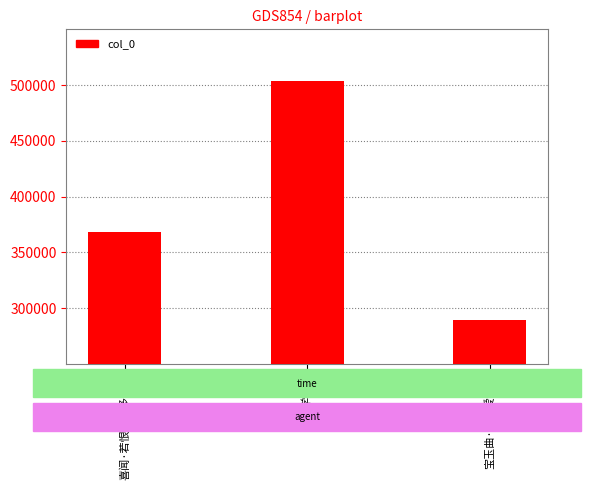

The chart shows a value of 787212 at 哭江学正玞. True or false?

False